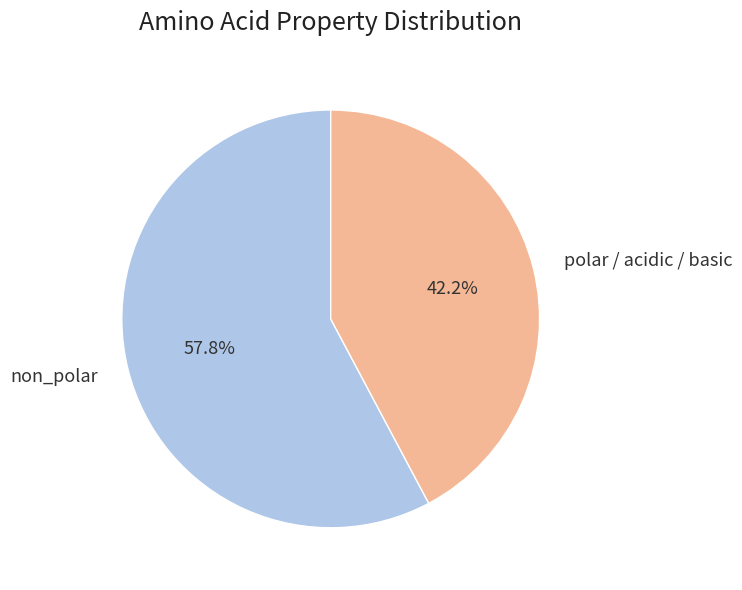

How many segments does this pie chart have?

2